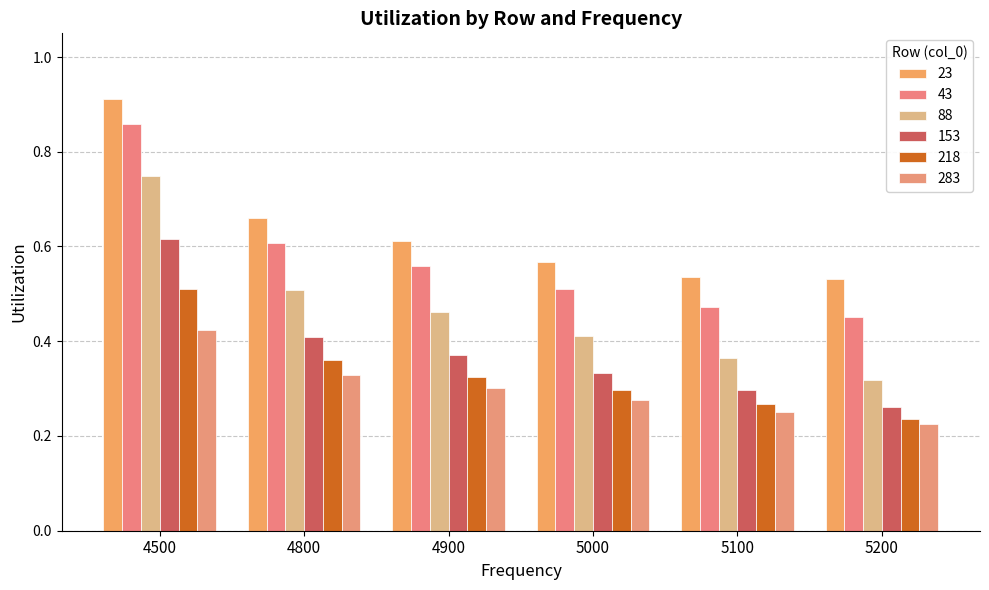

Rank the series by their maximum value, from highest to lowest.

23, 43, 88, 153, 218, 283